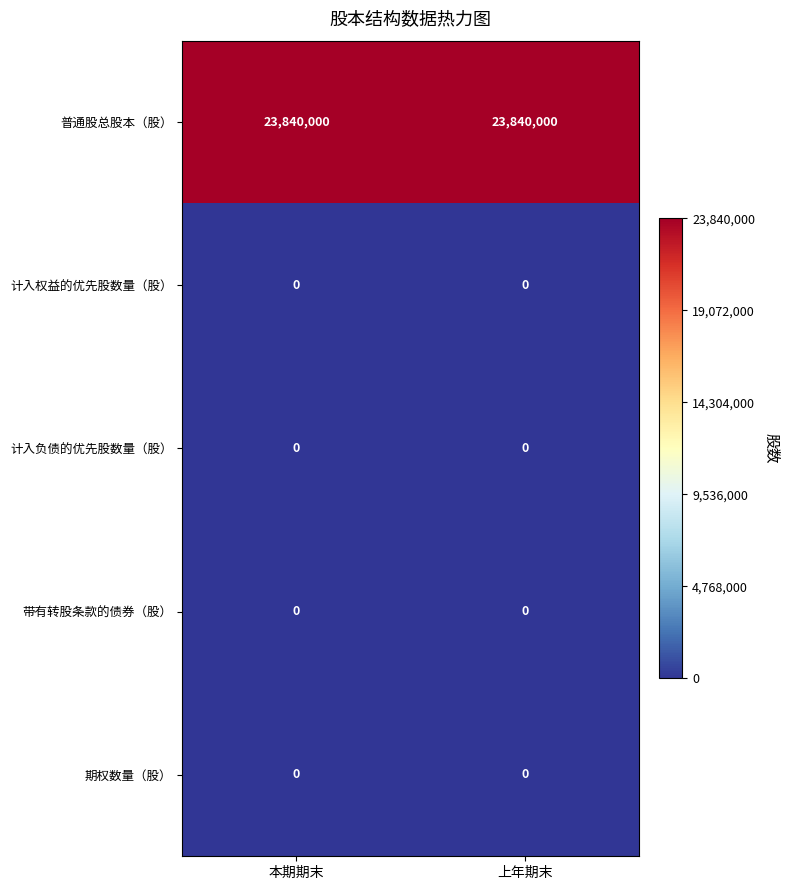

The 计入负债的优先股数量（股） series shows 0 at 本期期末. True or false?

True